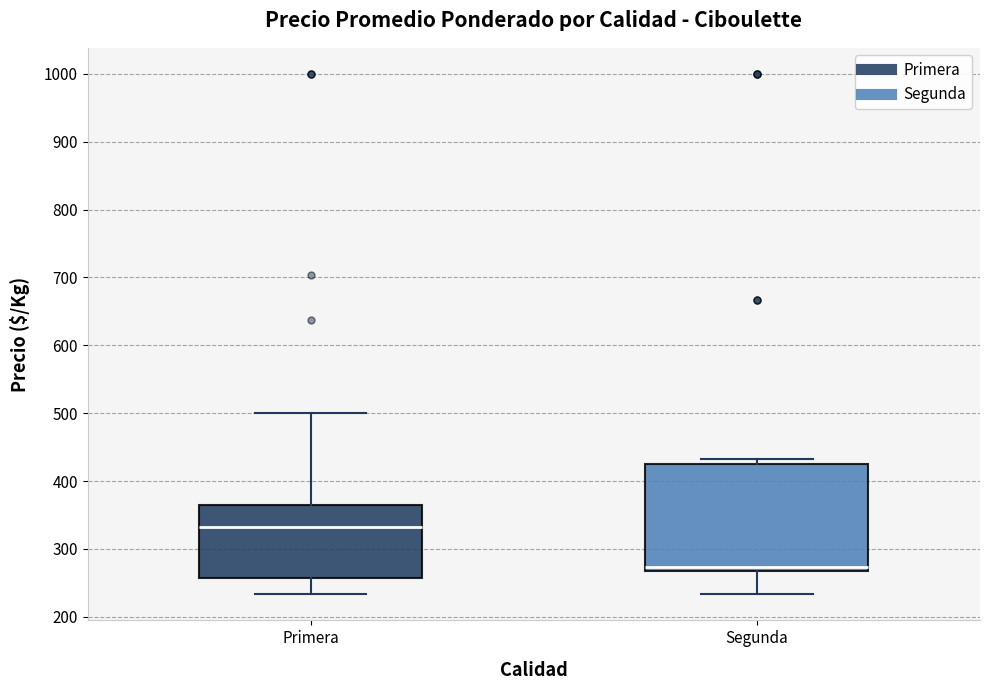

Where is the lower edge of the box for Segunda on the y-axis? The values are not printed on the chart, so give them approximately, as read against the axis.

270